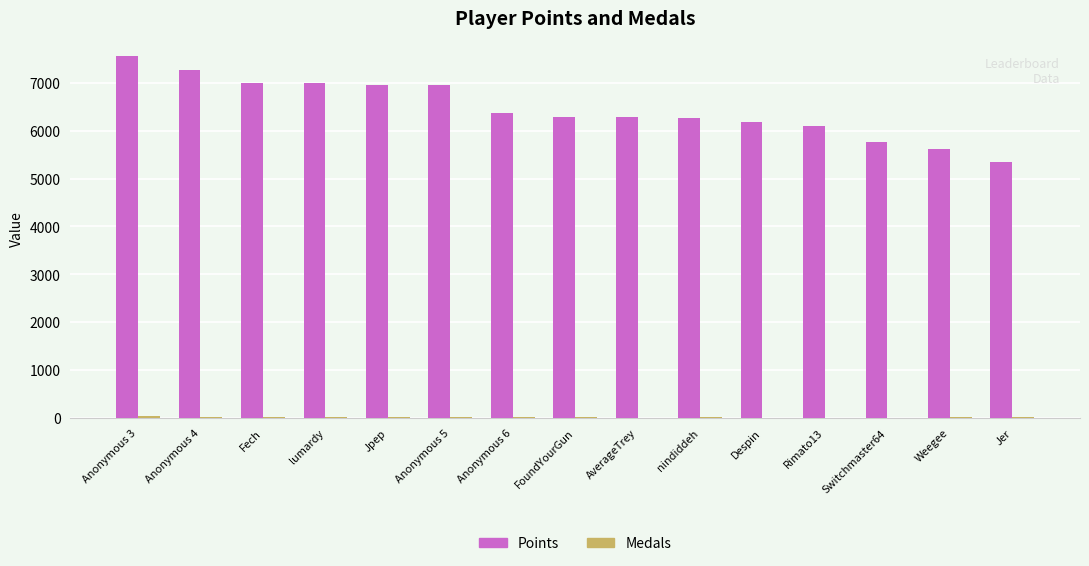

What is the approximate value of Points at Anonymous 5, to the nearest 10?

6950